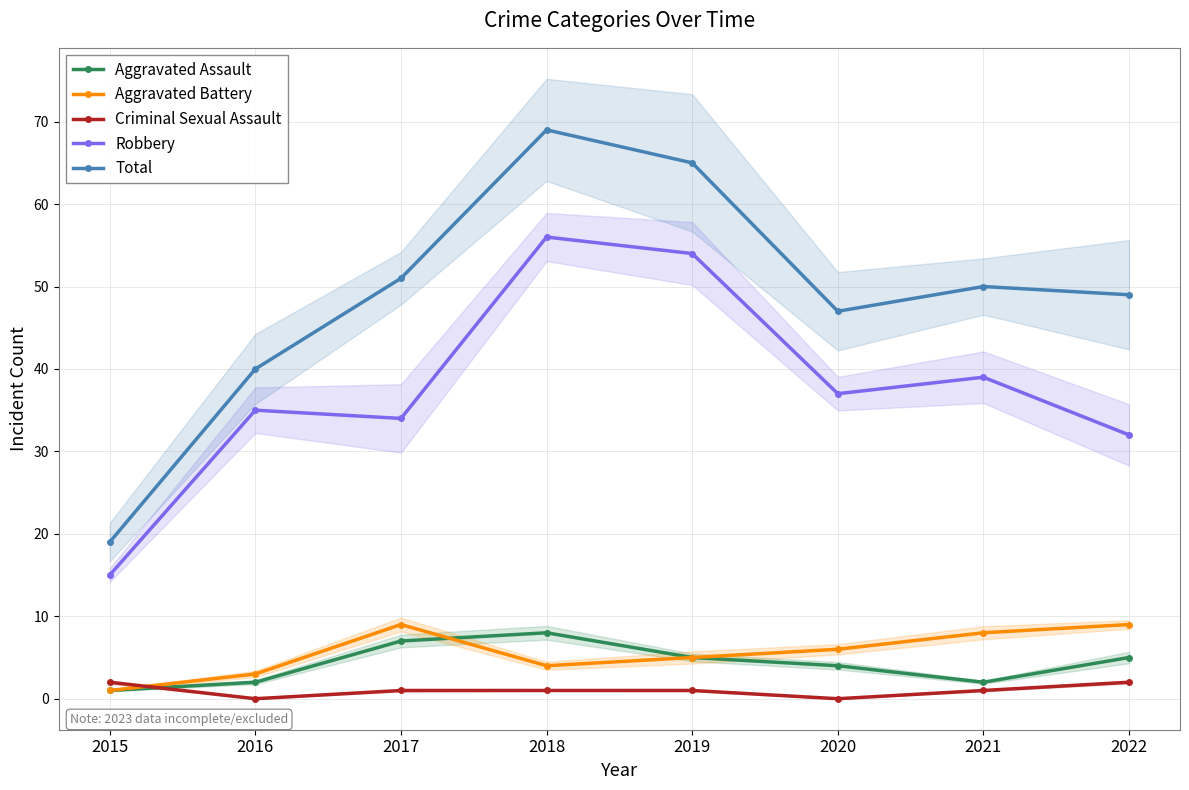

At which label is Aggravated Assault closest to 4?

2020